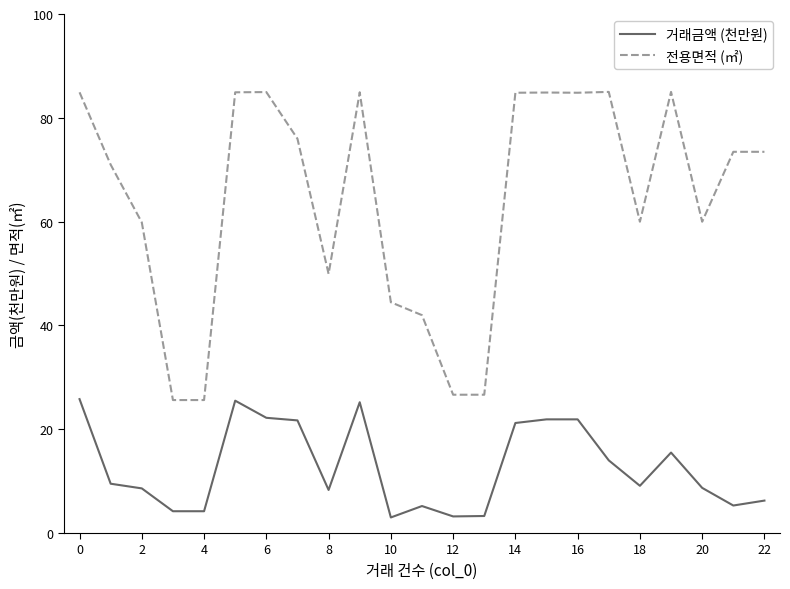

What is the maximum value shown in the chart?

85.0